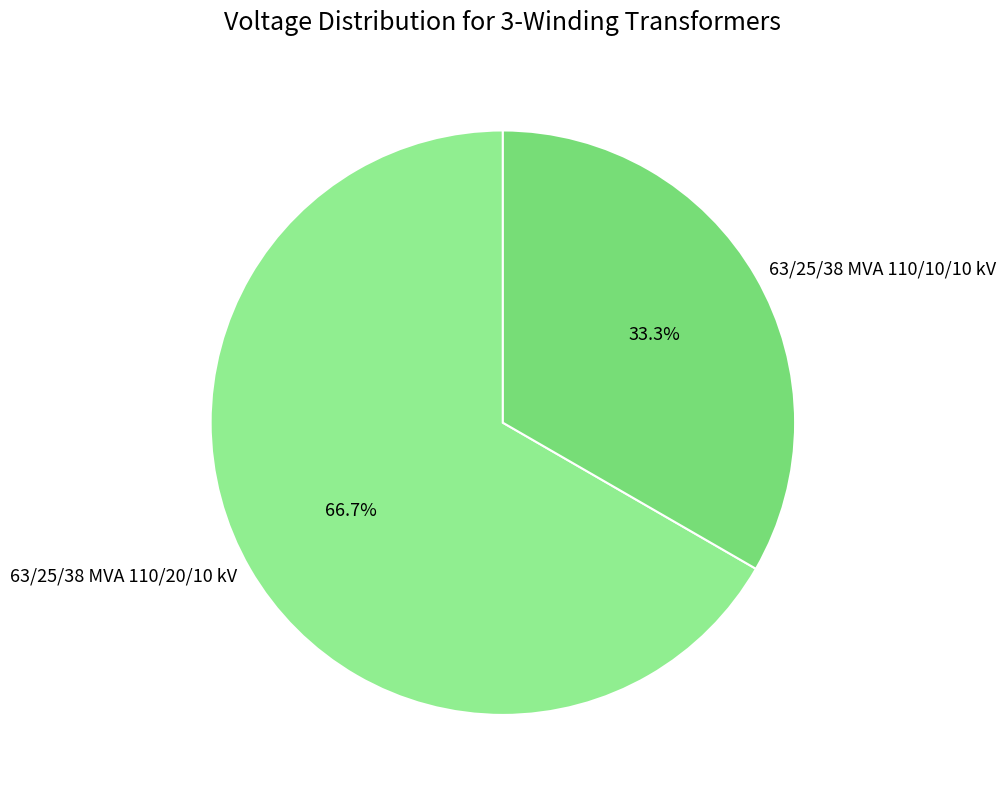

Which slice represents more than half of the pie?

63/25/38 MVA 110/20/10 kV